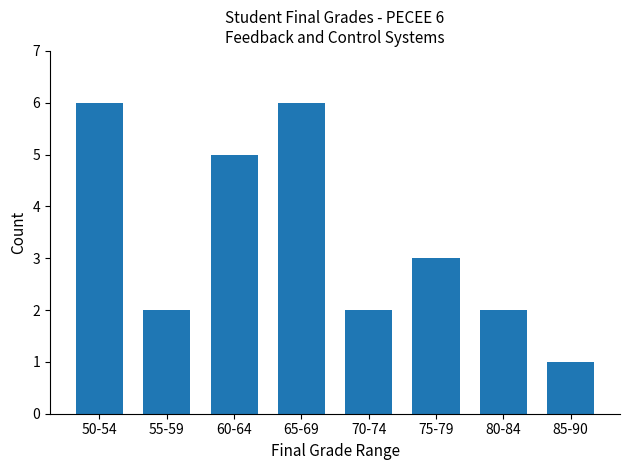

The chart shows a value of 2 at 55-59. True or false?

True